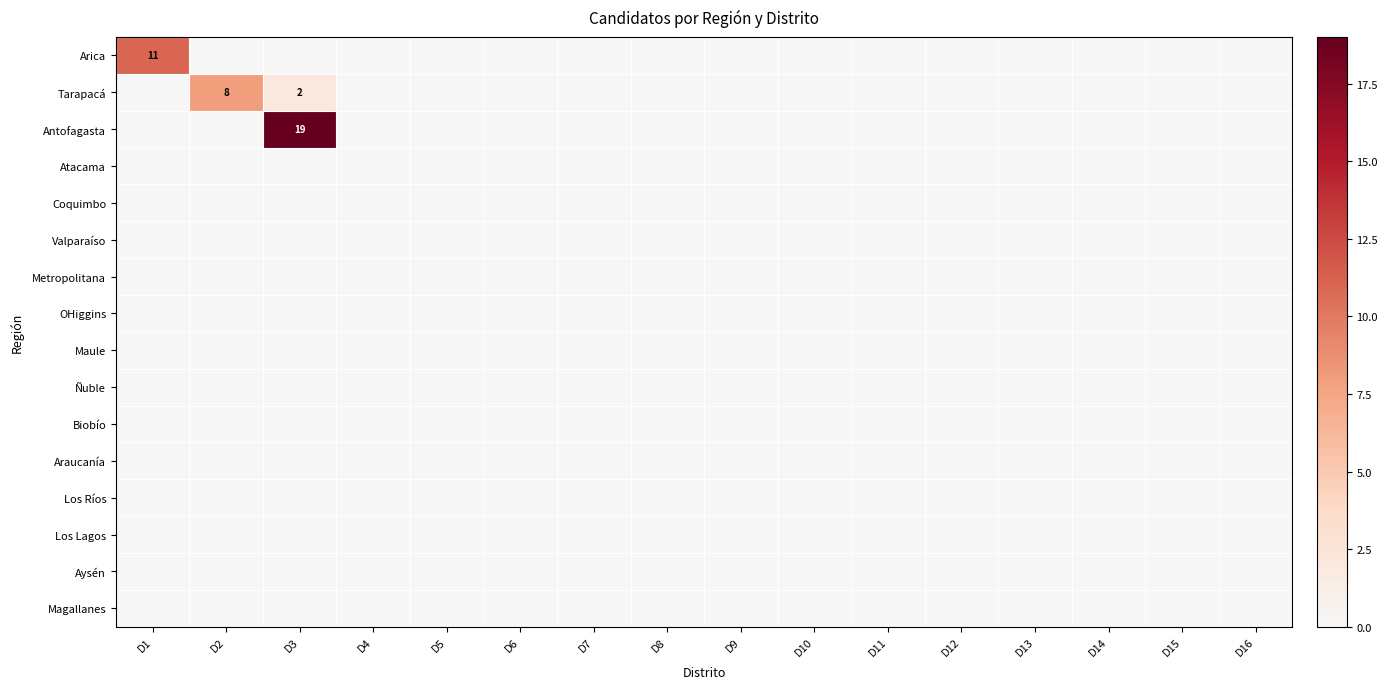

At how many categories does at least one series exceed 4?

3